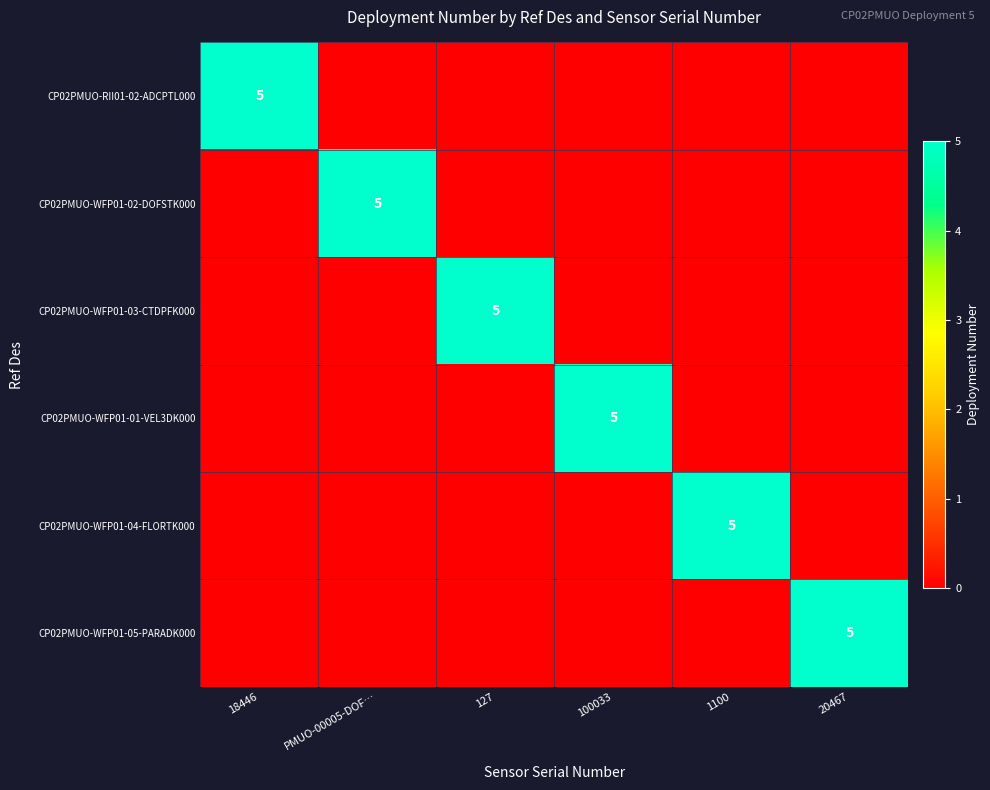

True or false: CP02PMUO-WFP01-03-CTDPFK000 has a value of 5 at 127.

True